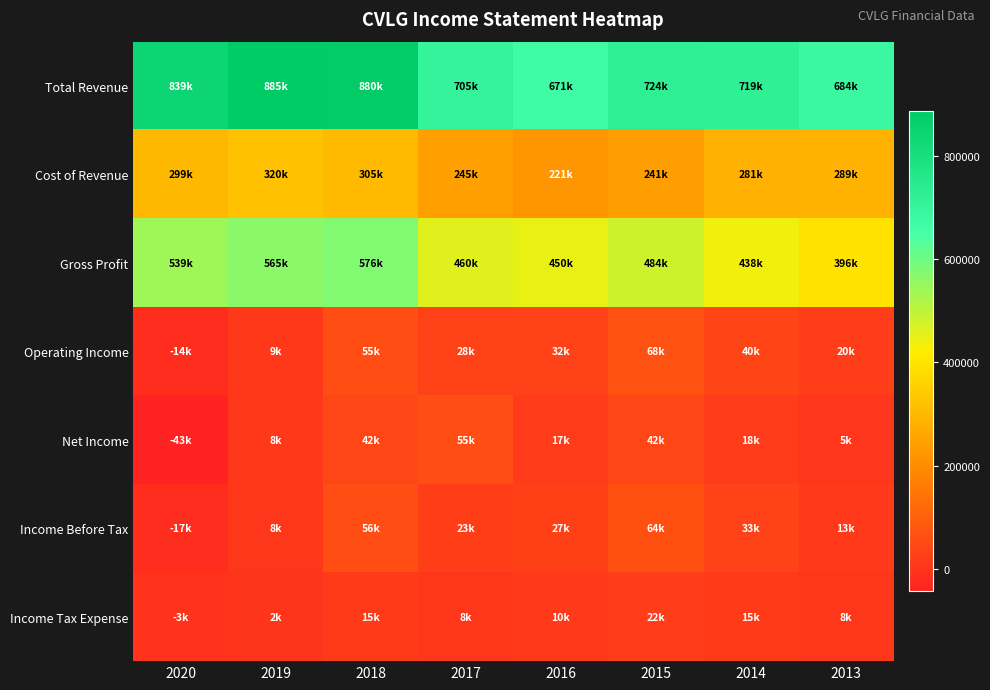

Between 2014 and 2013, which series saw the biggest shift?

Gross Profit